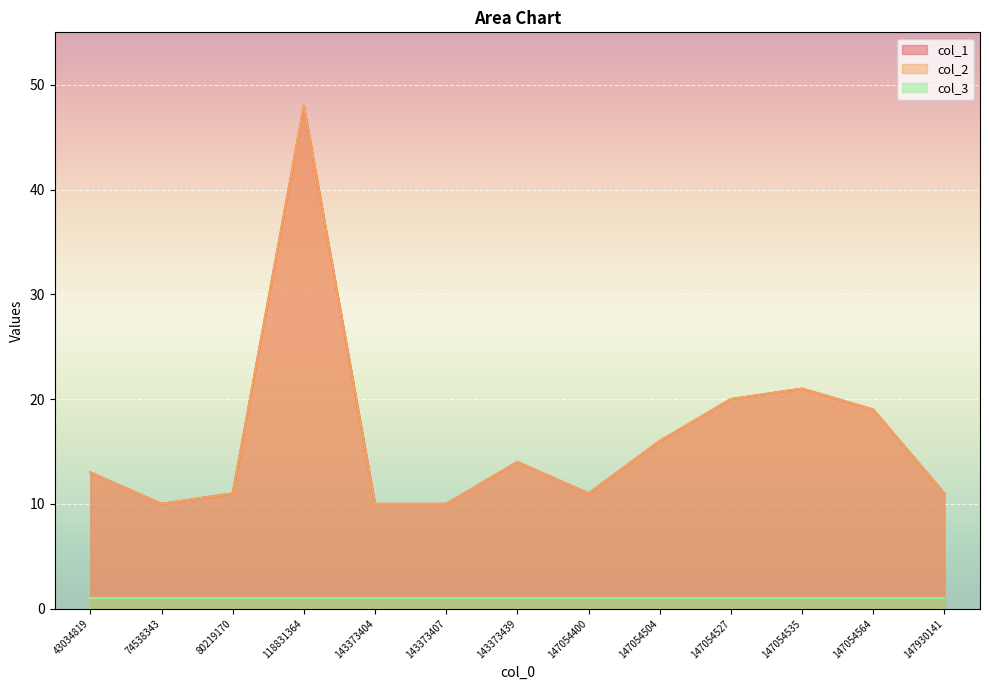

What is the total value across all series at 80219170?

22